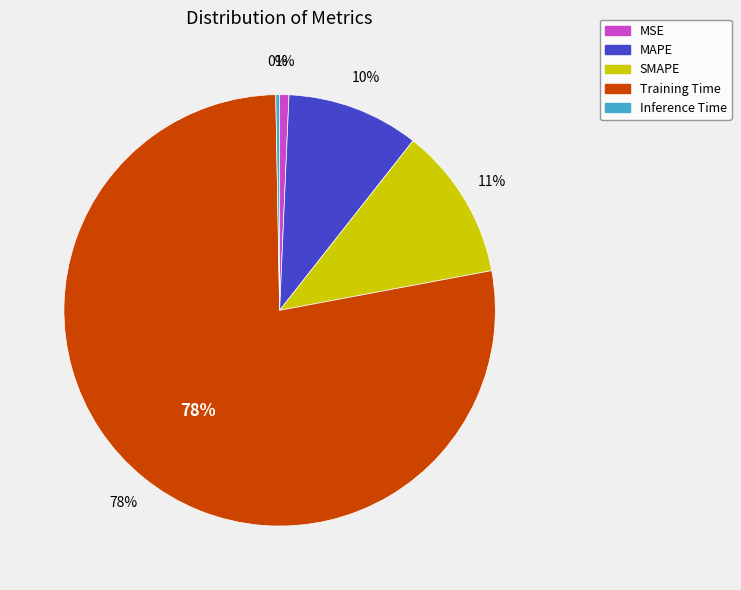

How much of the chart is everything except MAPE?

90.1%